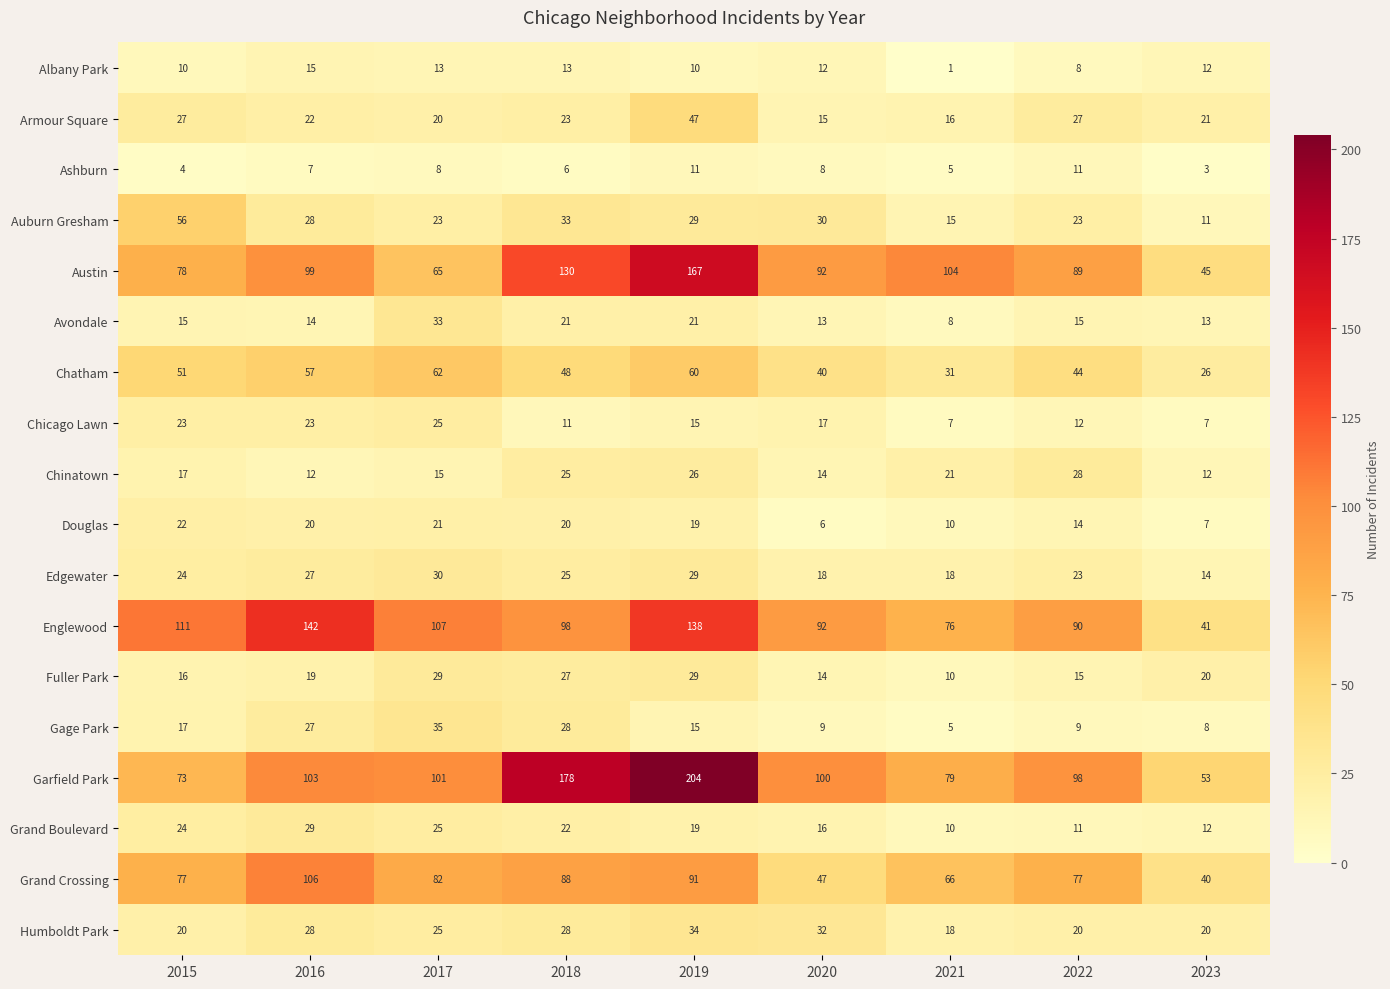

The value of Albany Park at 2017 is 13. True or false?

True